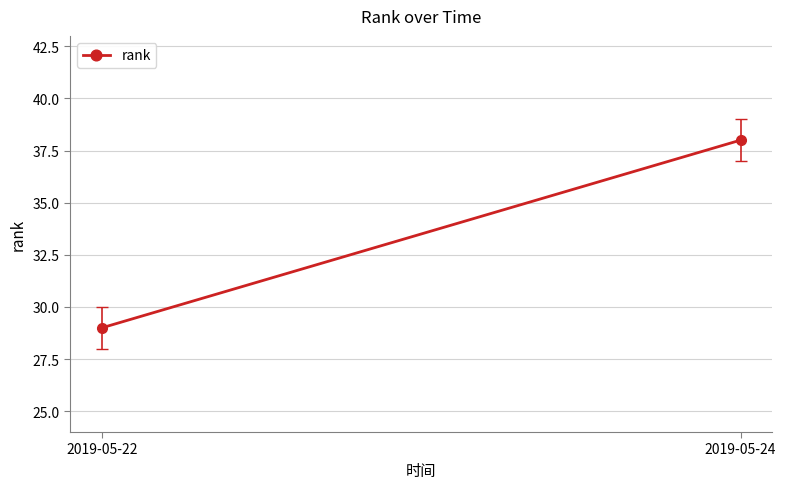

Approximately how many times larger is the value at 2019-05-24 compared to 2019-05-22?

1.3